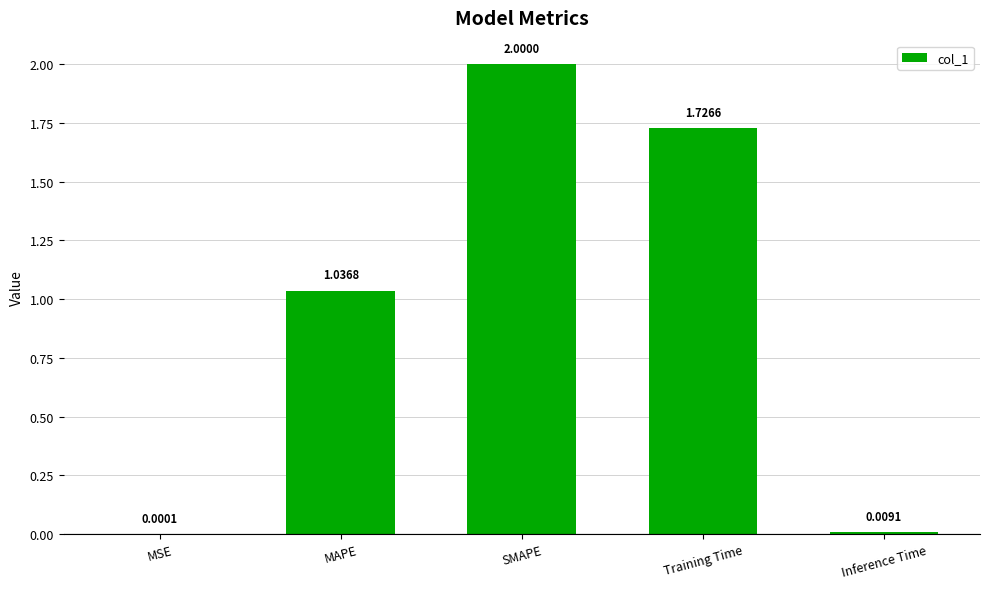

Where does the data first go above 1?

MAPE